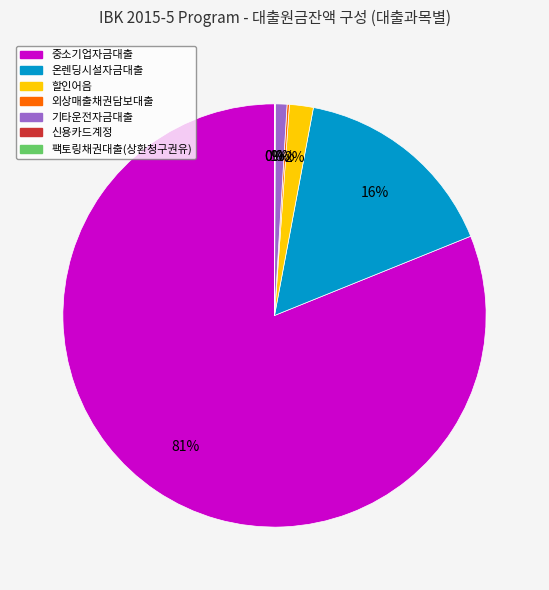

The 기타운전자금대출 slice represents 14% of the pie. True or false?

False